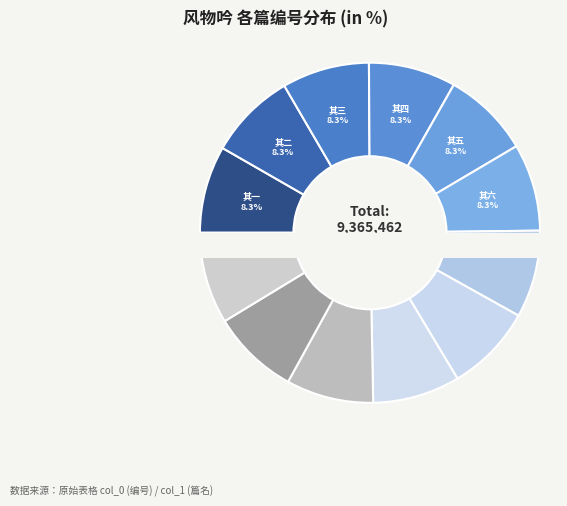

Does 风物吟 其三 represent more than half of the total?

No